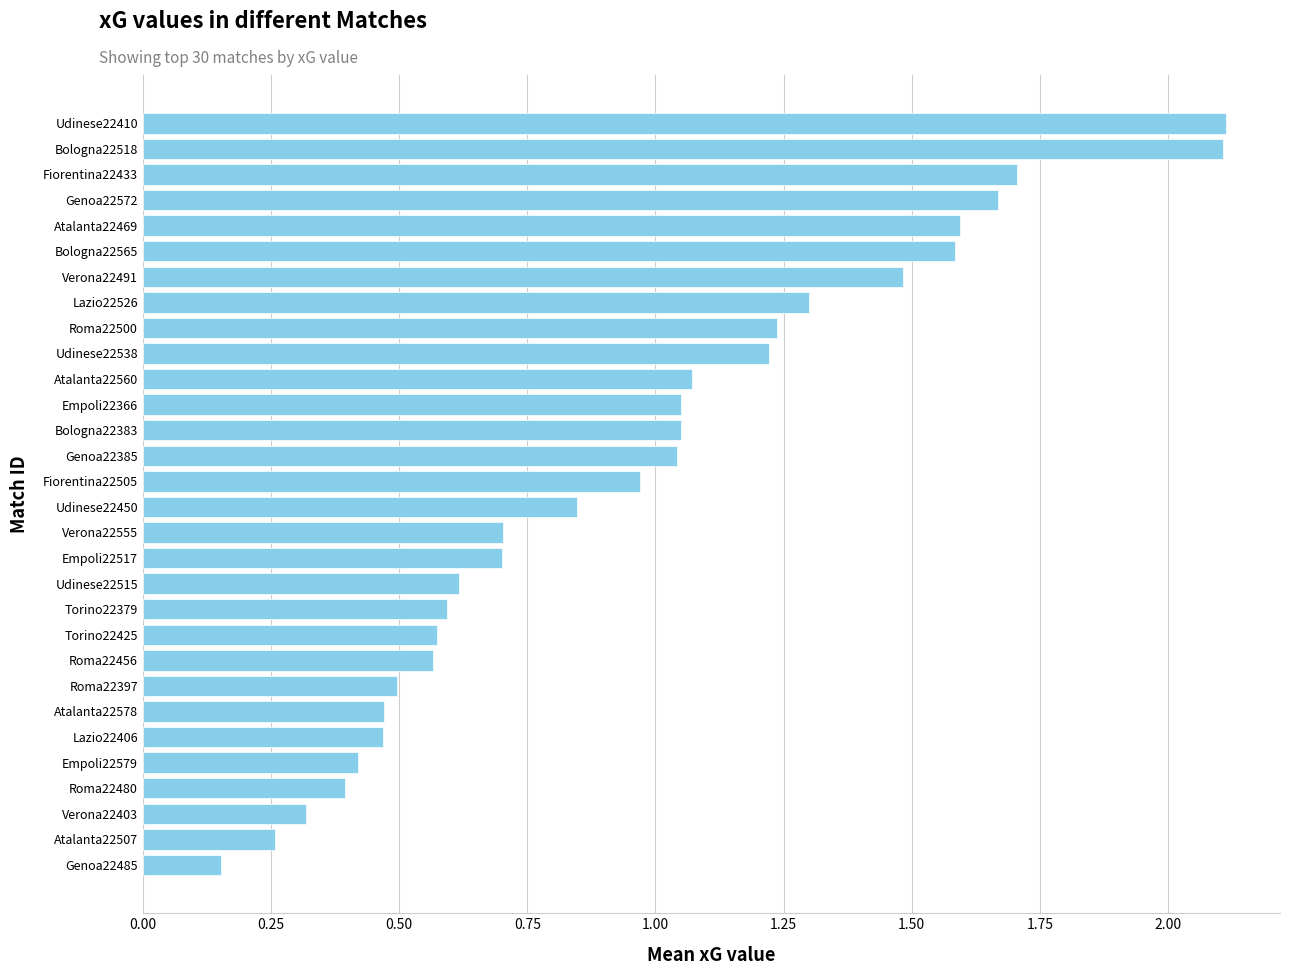

What is the difference between the maximum and minimum values?

2.0